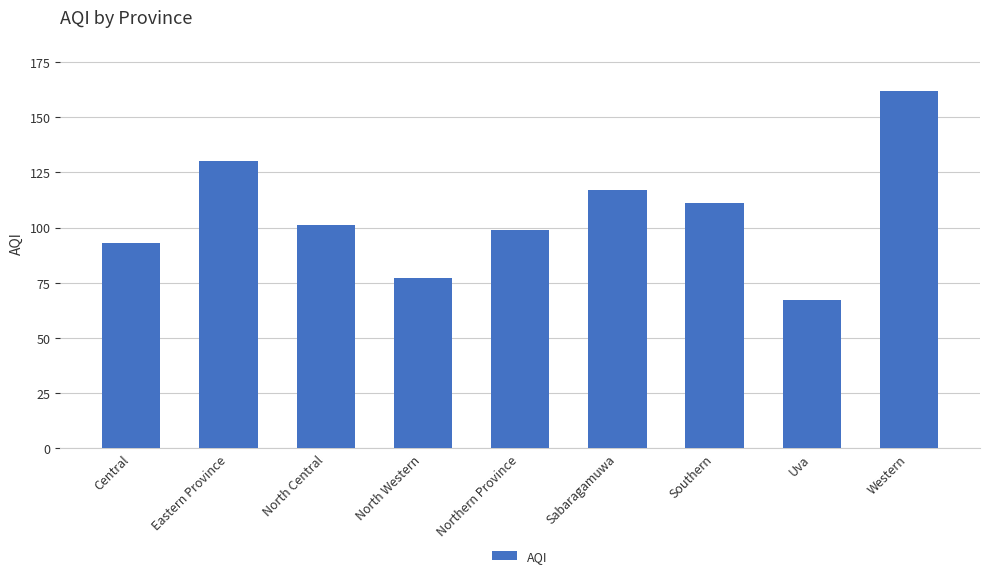

Which has a higher value, Eastern Province or Northern Province?

Eastern Province